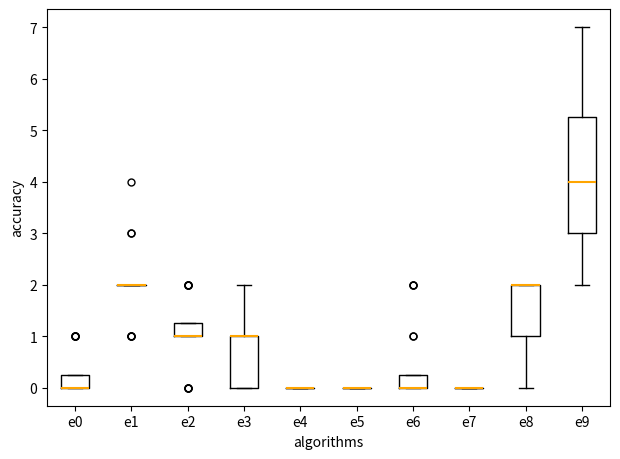

Comparing the boxes themselves (not the whiskers), which one is the tallest?

e9